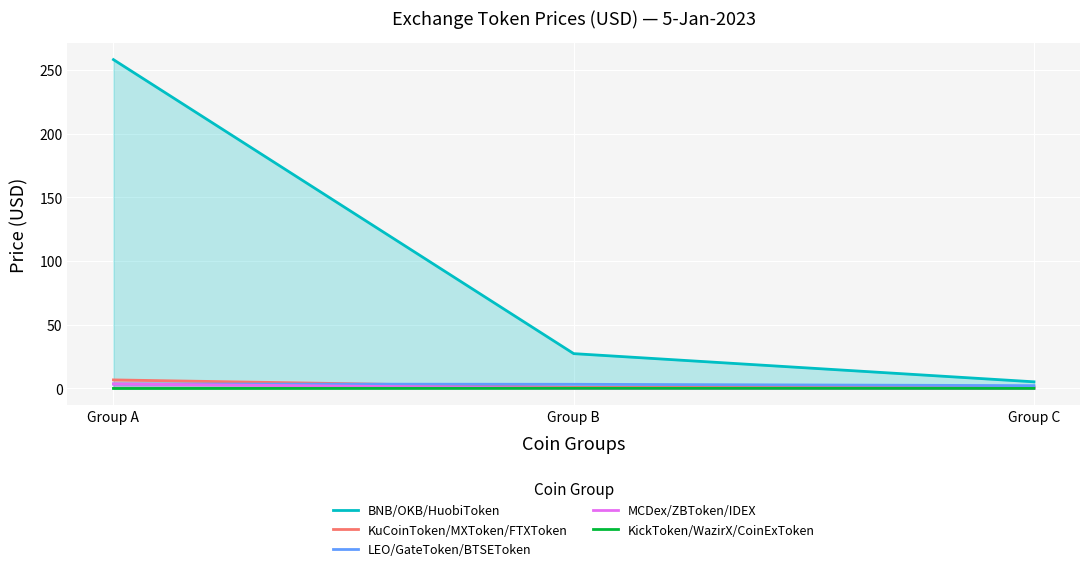

Does the chart display data point markers on the line(s)?

No